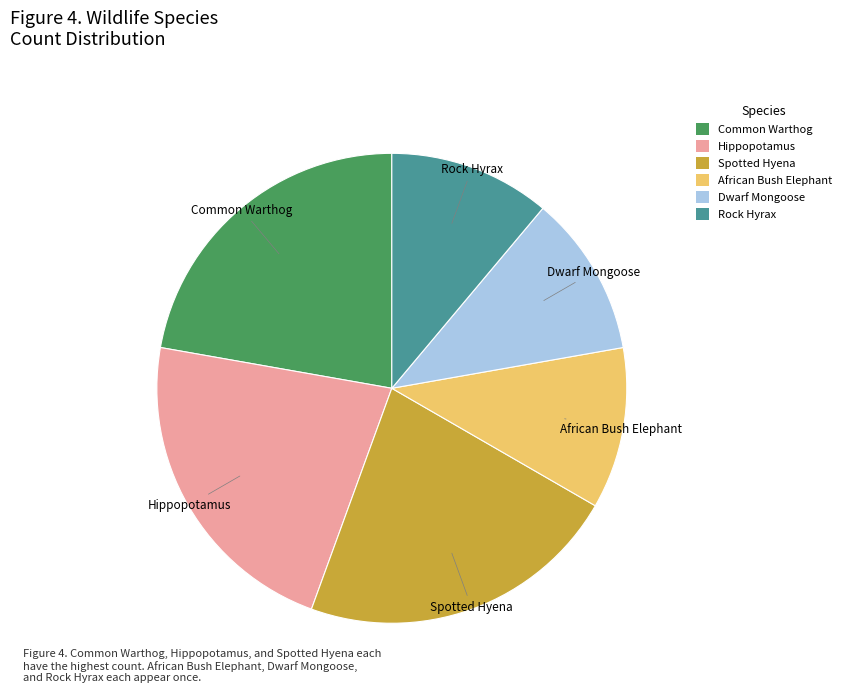

Which has a higher value, Hippopotamus or African Bush Elephant?

Hippopotamus